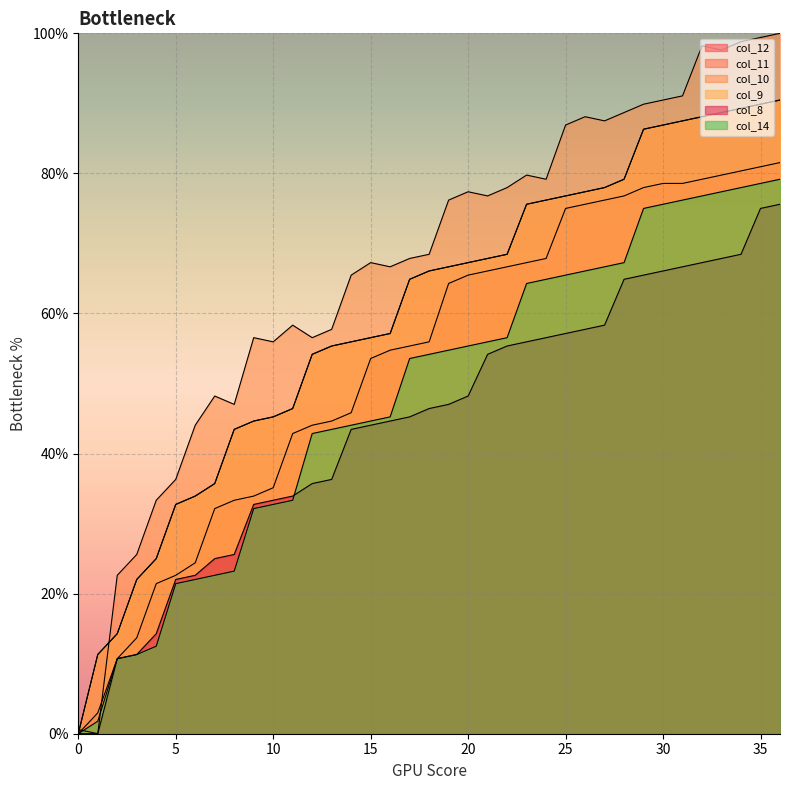

Count the number of categories in the chart.

37